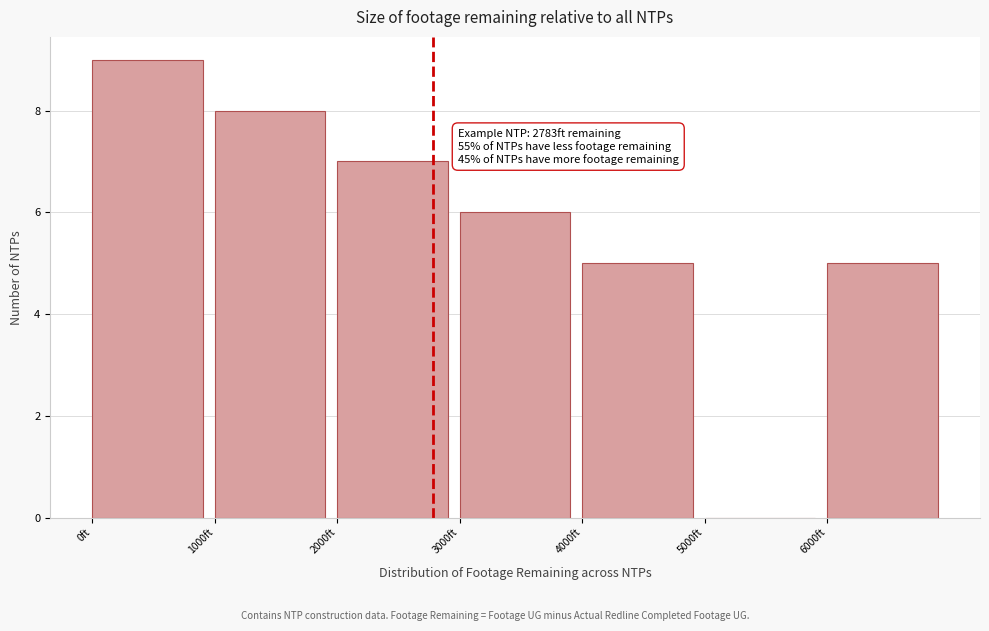

Over which range of the x-axis is the bar tallest?

0 to 1000